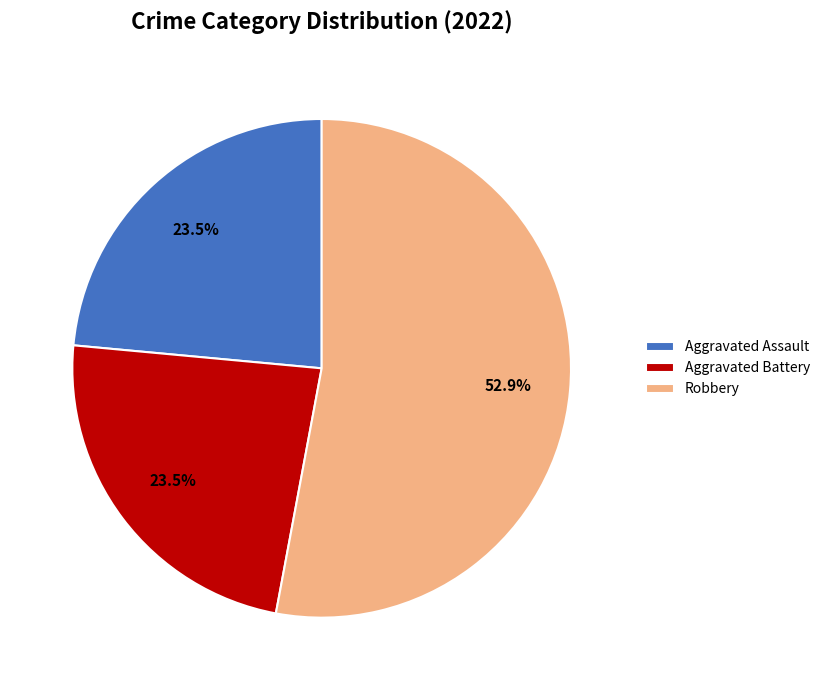

Combined, do Aggravated Assault and Aggravated Battery account for over 50%?

No